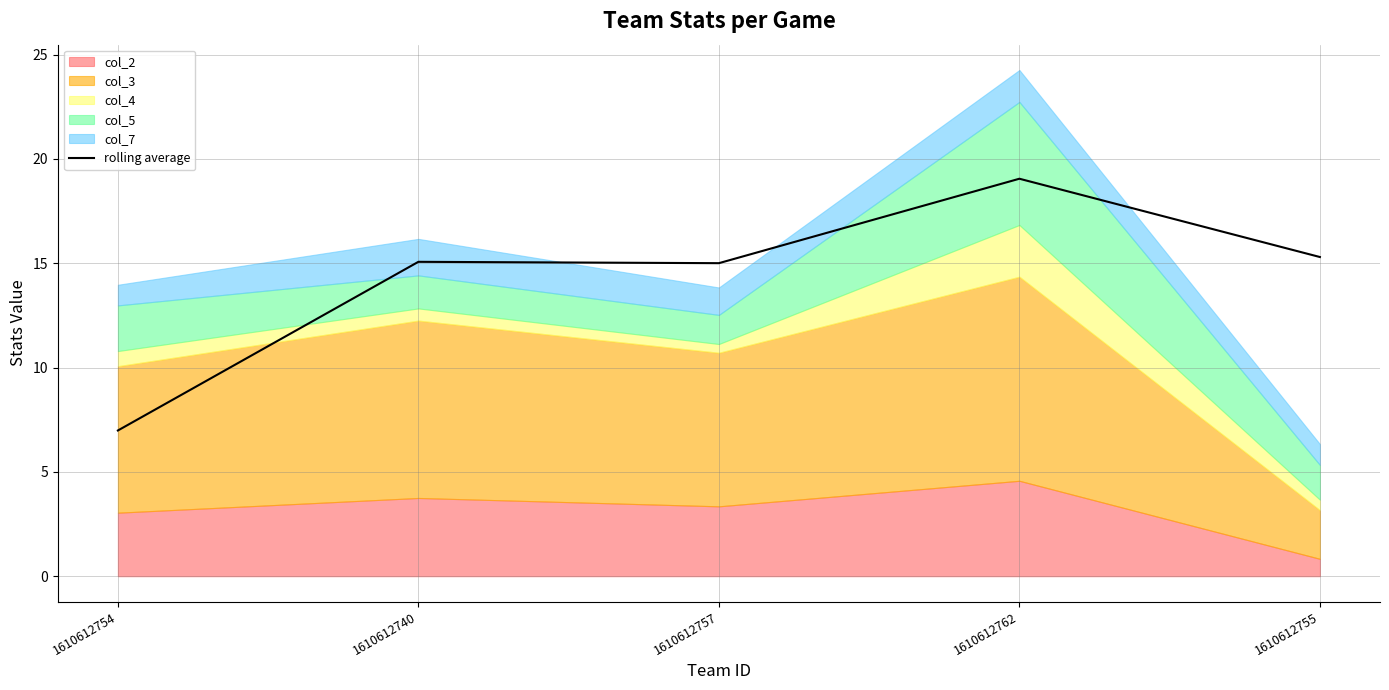

Reading left to right, extract all data points from this chart.

1610612754=7.0	1610612740=15.1	1610612757=15.0	1610612762=19.0	1610612755=15.3